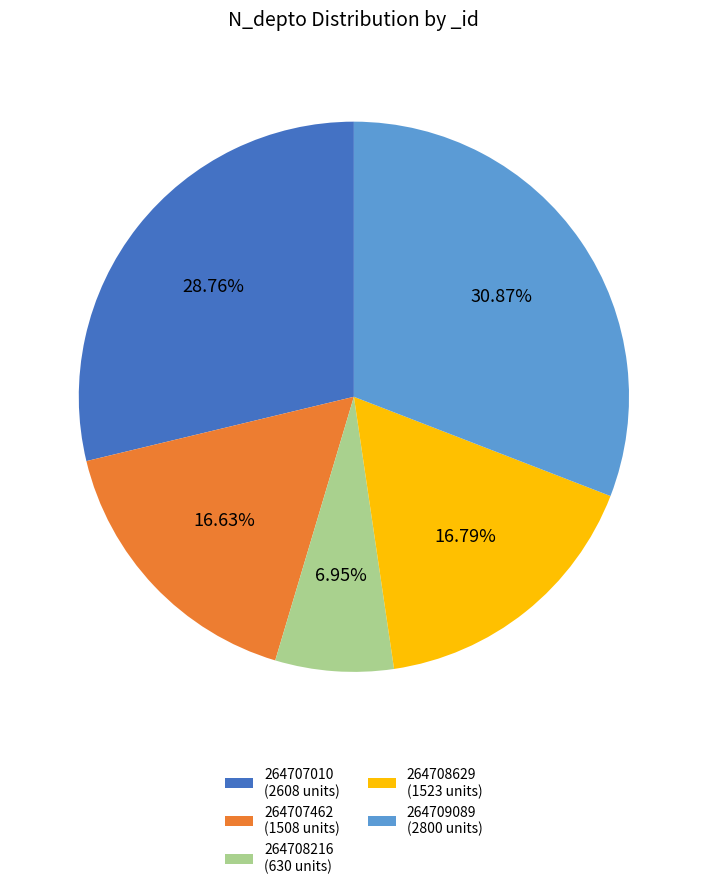

How many segments does this pie chart have?

5